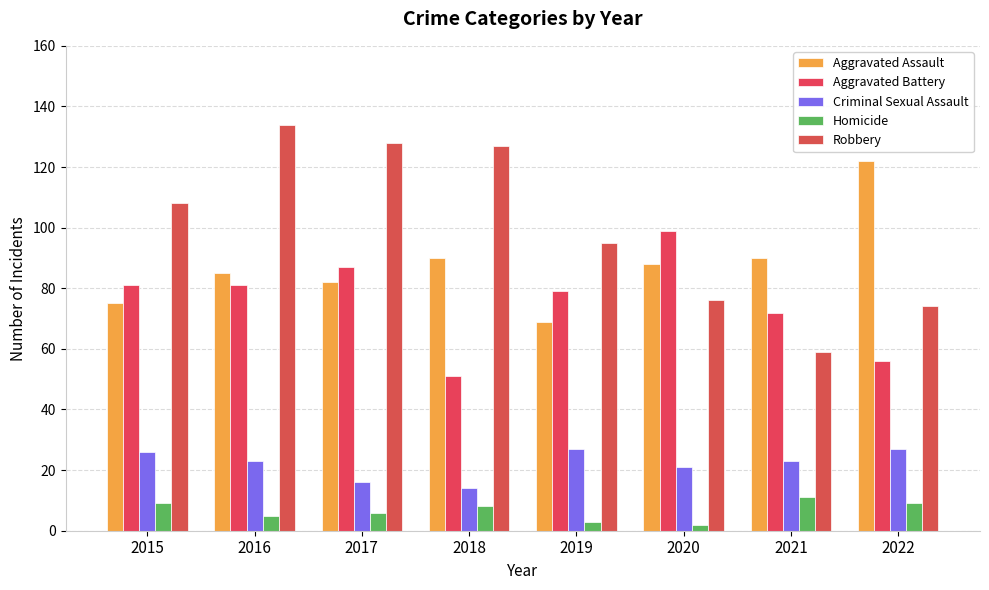

At which label does Homicide reach its peak?

2021